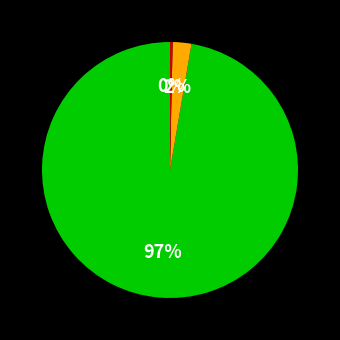

Is there any slice that represents more than half of the pie?

Yes